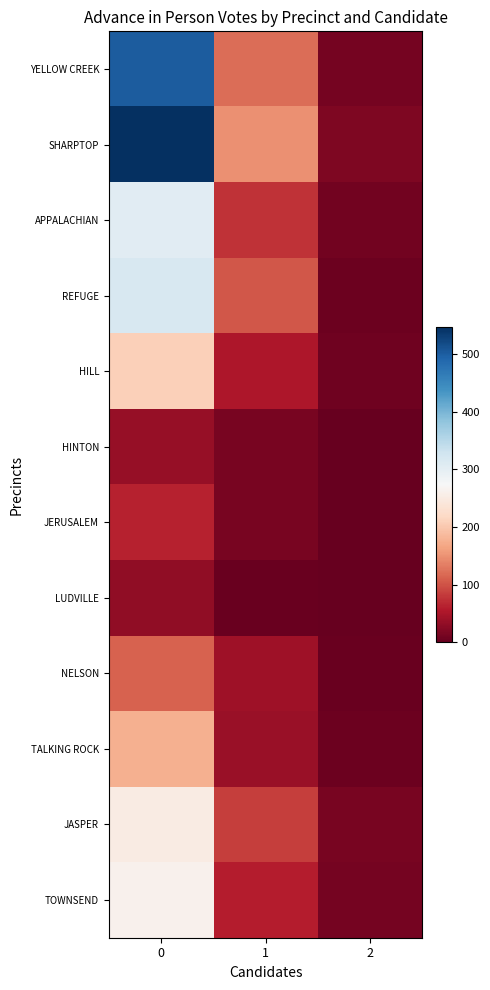

Reading left to right, list all the values displayed in this chart.

YELLOW CREEK: 0=501	1=120	2=12
SHARPTOP: 0=547	1=149	2=18
APPALACHIAN: 0=305	1=76	2=10
REFUGE: 0=318	1=104	2=5
HILL: 0=209	1=52	2=7
HINTON: 0=35	1=14	2=0
JERUSALEM: 0=63	1=14	2=2
LUDVILLE: 0=31	1=4	2=1
NELSON: 0=113	1=41	2=3
TALKING ROCK: 0=176	1=37	2=6
JASPER: 0=250	1=84	2=13
TOWNSEND: 0=262	1=59	2=12